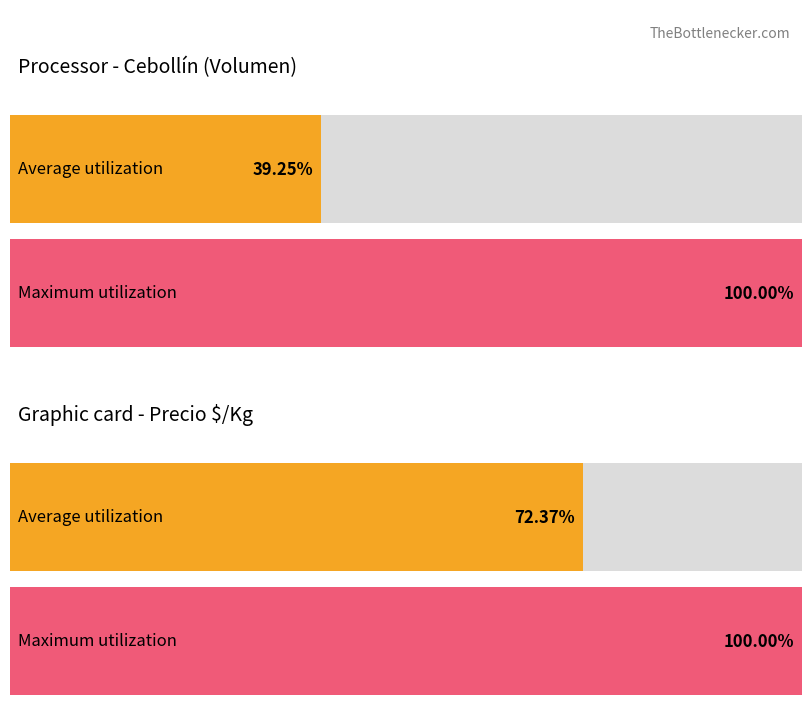

How many bars are there in each group?

2